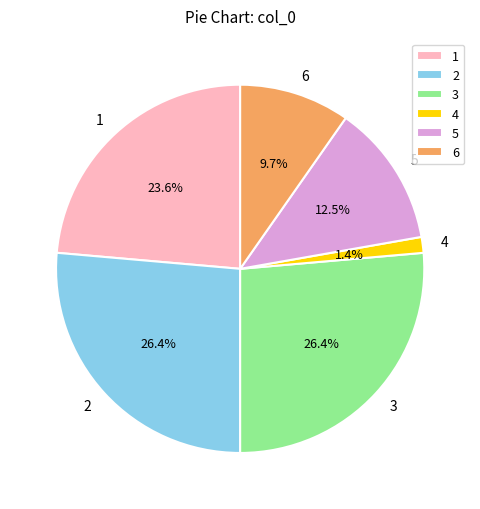

Does any single category account for the majority?

No